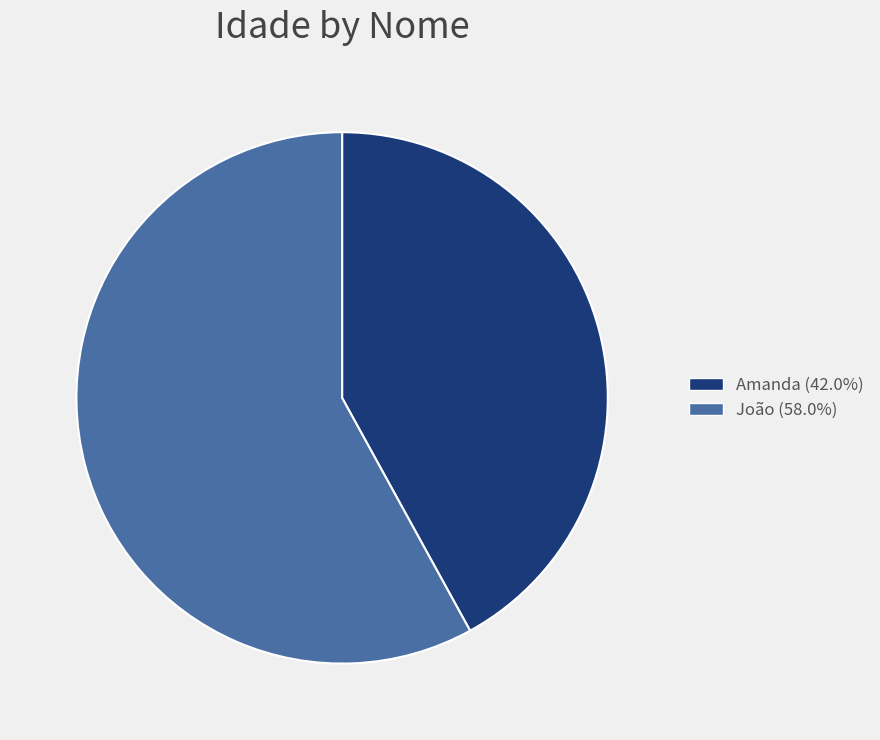

What is the ratio of the value at Amanda (42.0%) to the value at João (58.0%)?

0.7